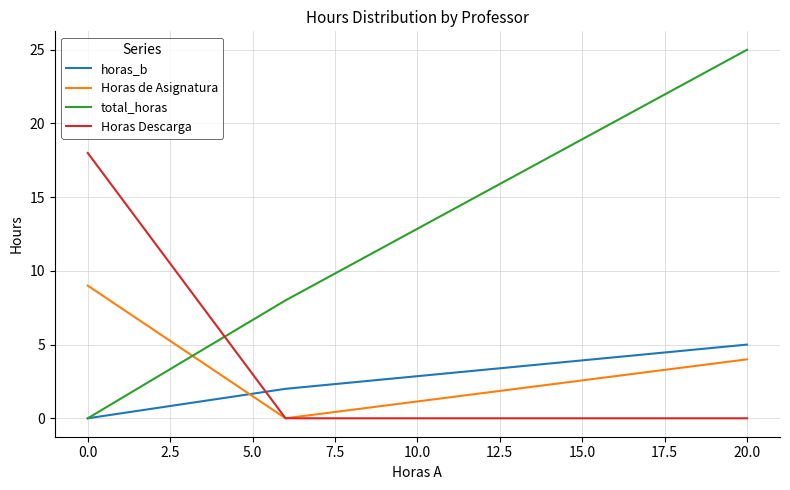

Which series has the largest range (max minus min)?

total_horas